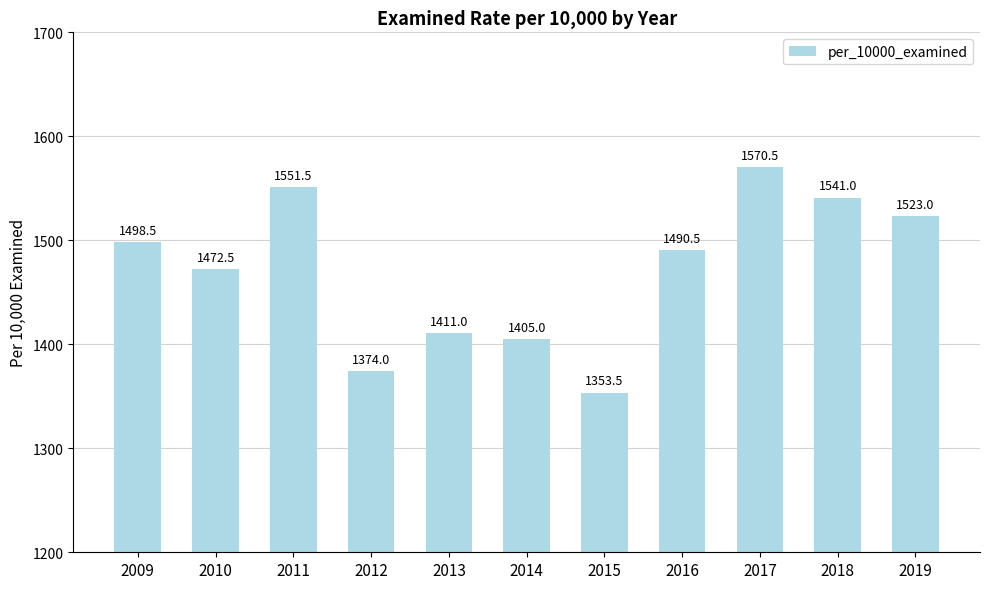

What is the sum of the values at 2012 and 2013?

2785.0